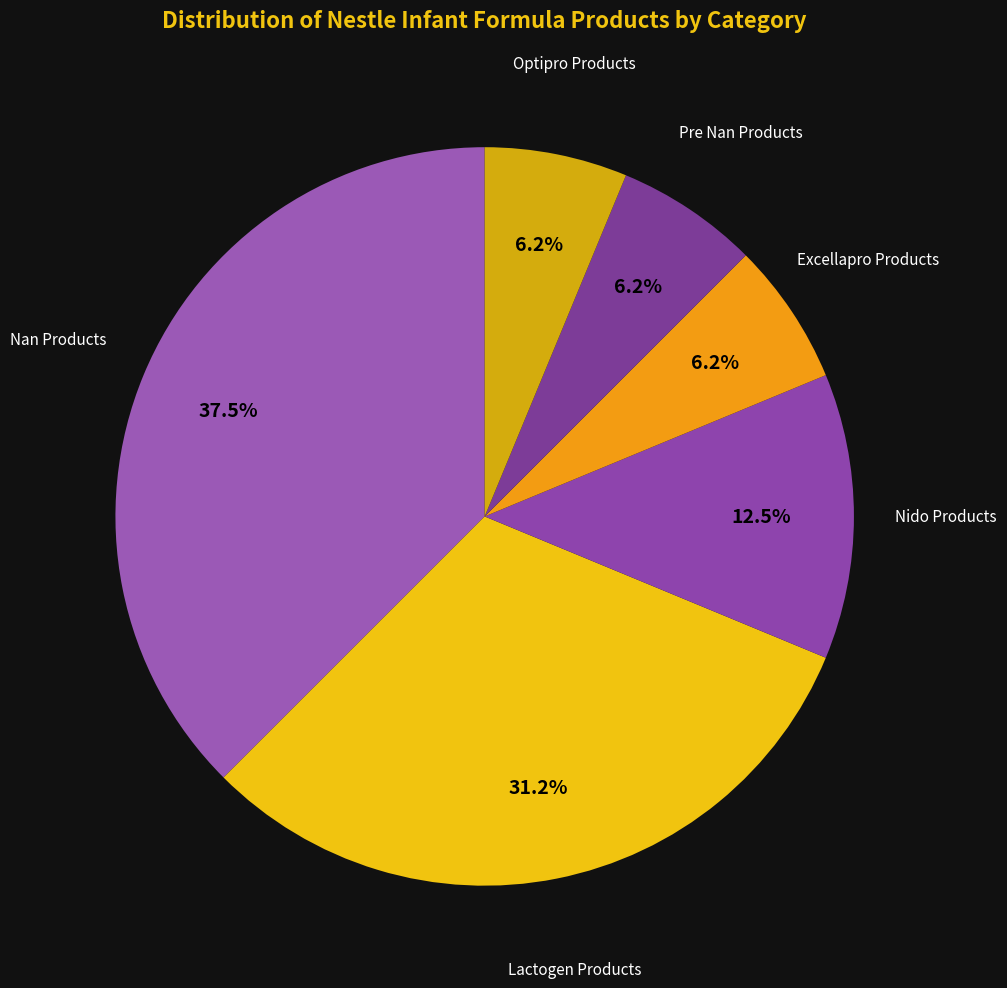

To the nearest percent, what is the average slice percentage?

17%